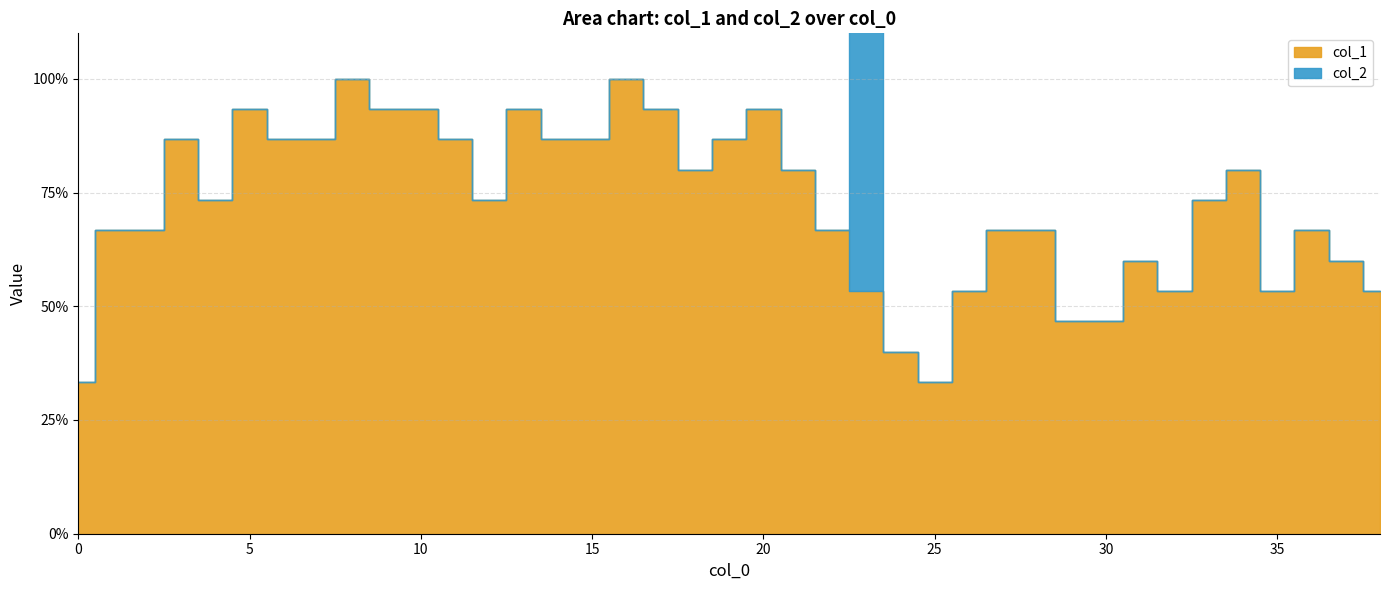

Which series has the largest range (max minus min)?

col_2